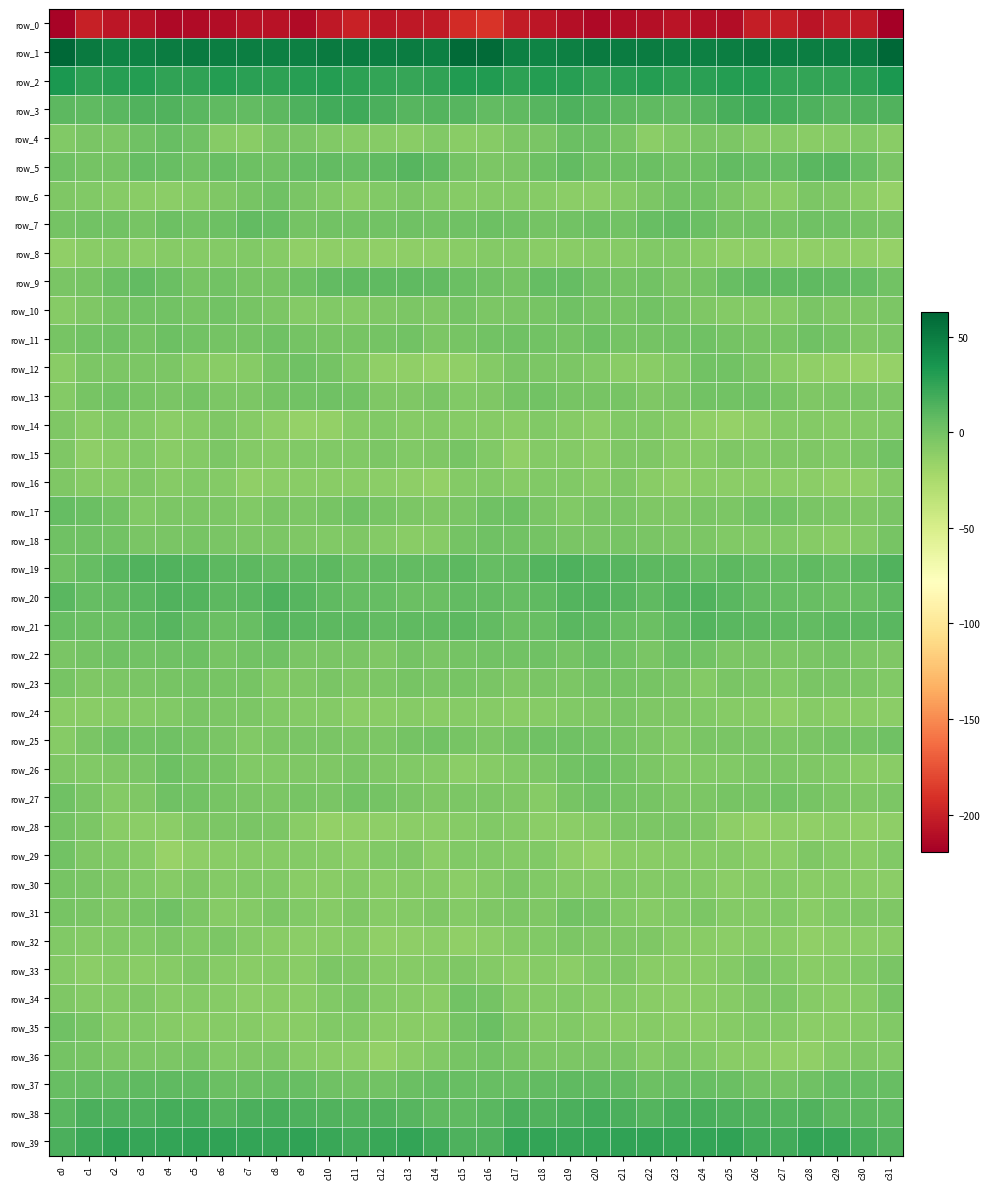

What is the total value across all series at c0?

-173.2